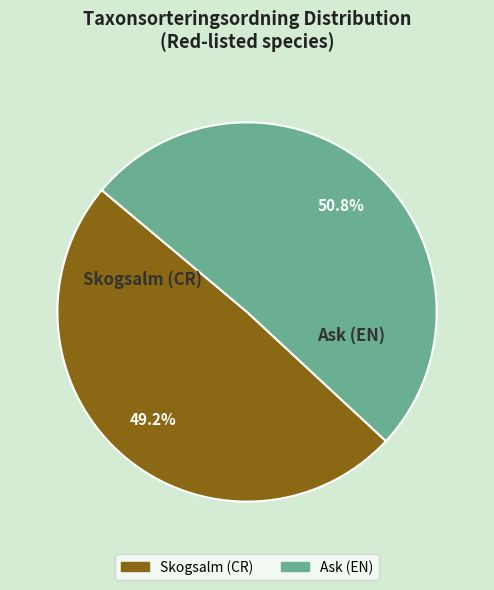

To the nearest percent, what percentage of the pie is Ask (EN)?

51%